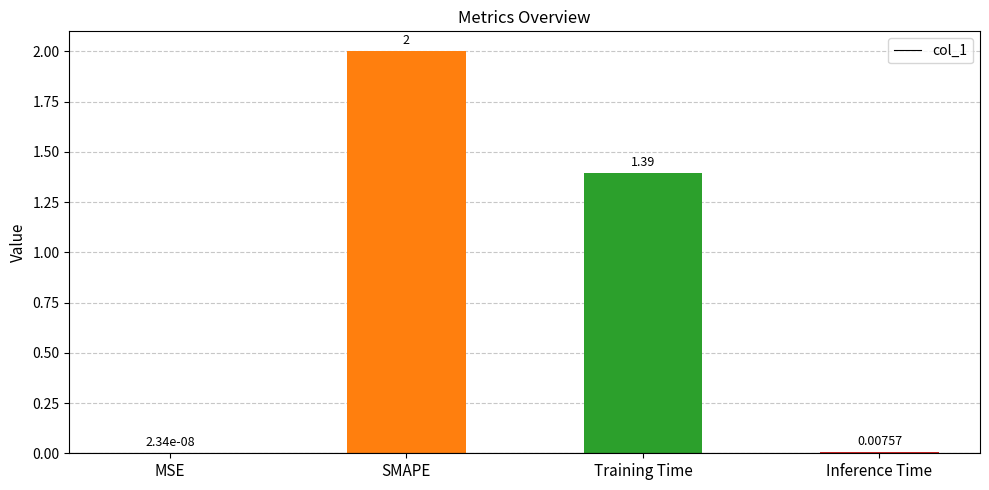

Where does the data first go above 1?

SMAPE